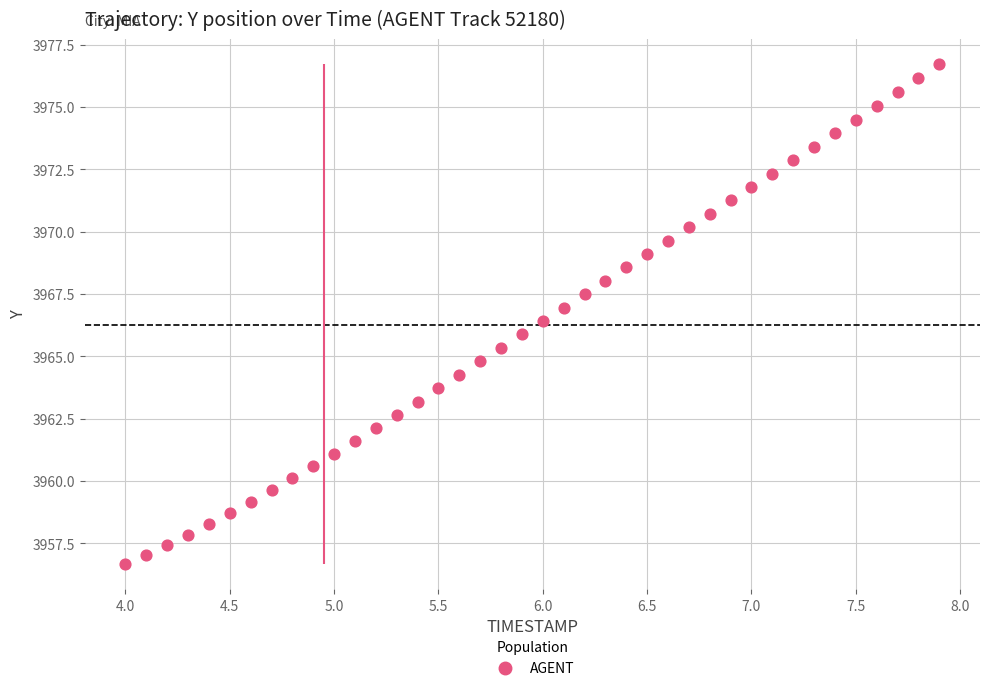

What is the range of X values (max minus min)?

3.9